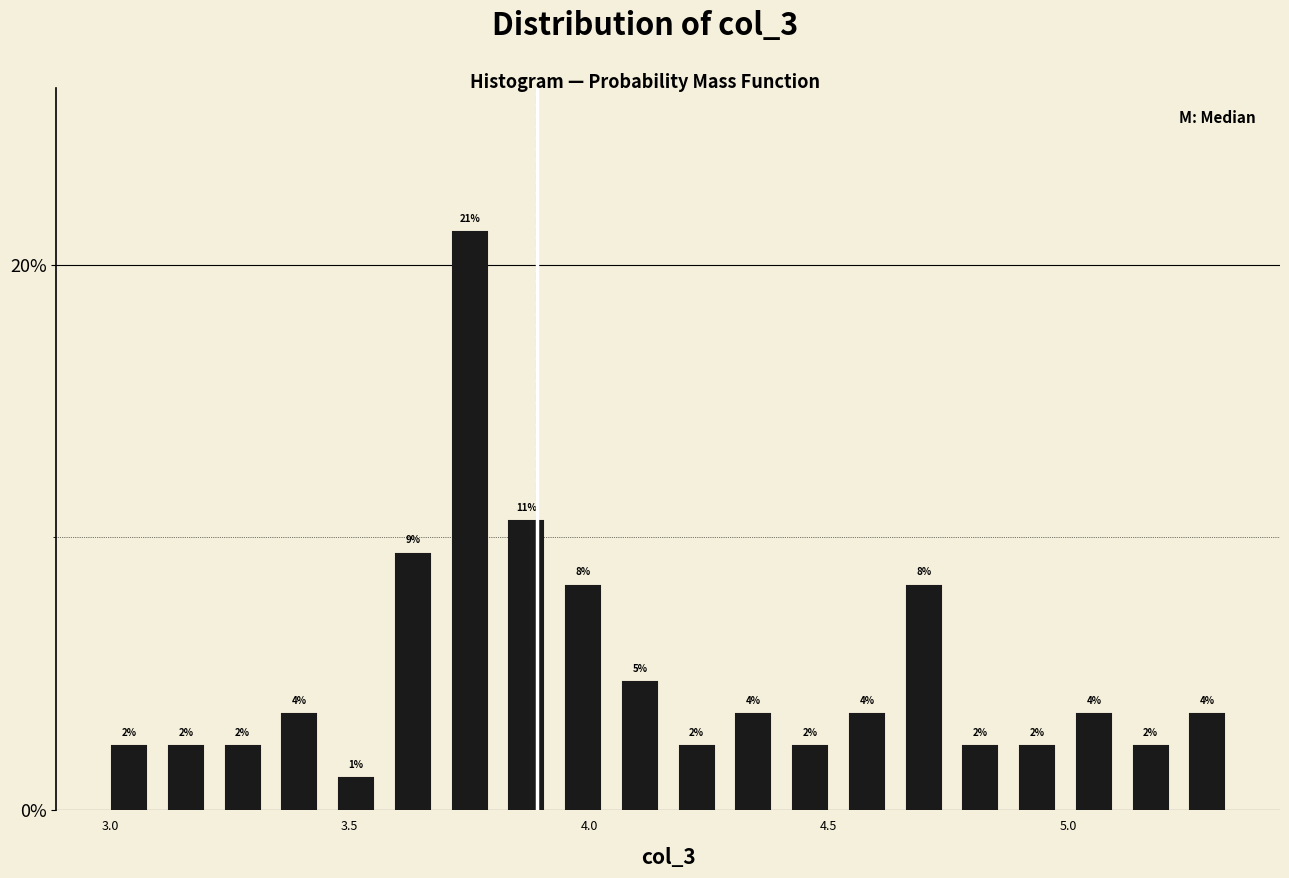

Around what value on the x-axis is the tallest bar? Give the approximate position of its centre, as read against the axis.

3.75